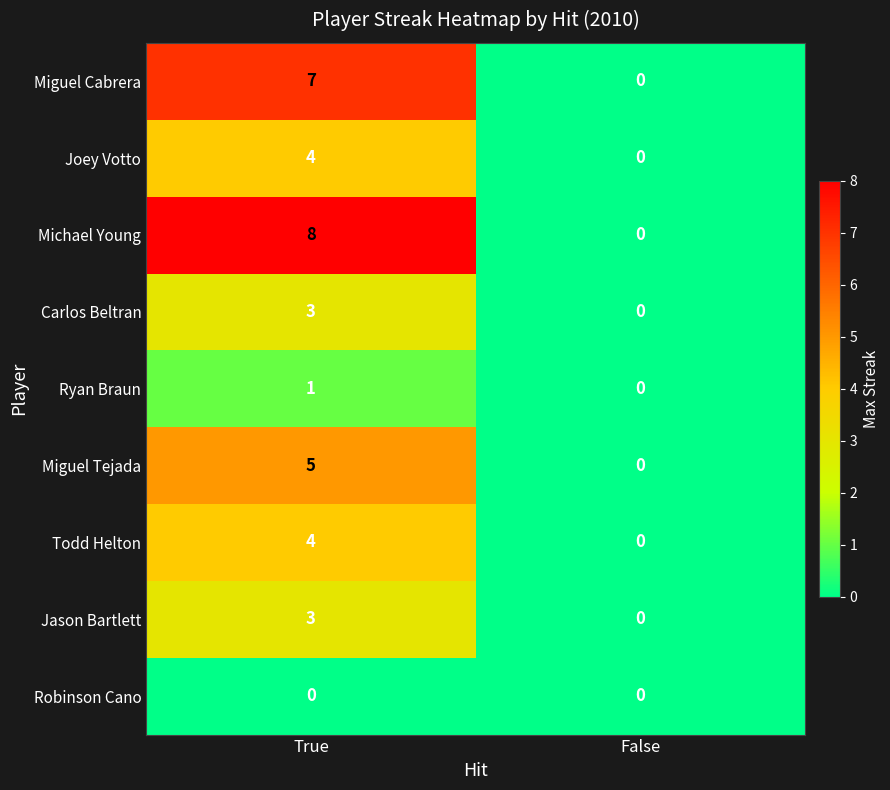

Which label corresponds to the largest value in the chart?

True